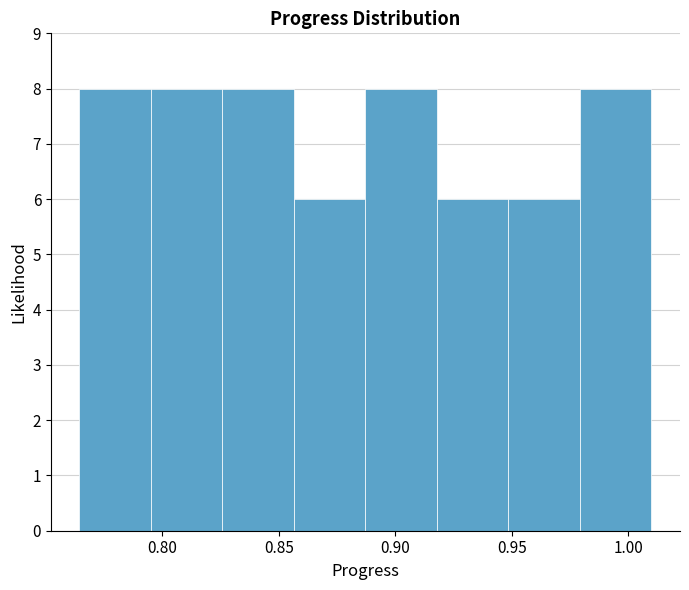

Reading left to right, transcribe this chart: for each bar, give the range it covers on the x-axis and its height. Neither the bar edges nor the heights are printed on the chart, so give them approximately, as read against the axes.

0.765 to 0.795: 8
0.795 to 0.825: 8
0.825 to 0.855: 8
0.855 to 0.885: 6
0.885 to 0.920: 8
0.920 to 0.950: 6
0.950 to 0.980: 6
0.980 to 1.010: 8